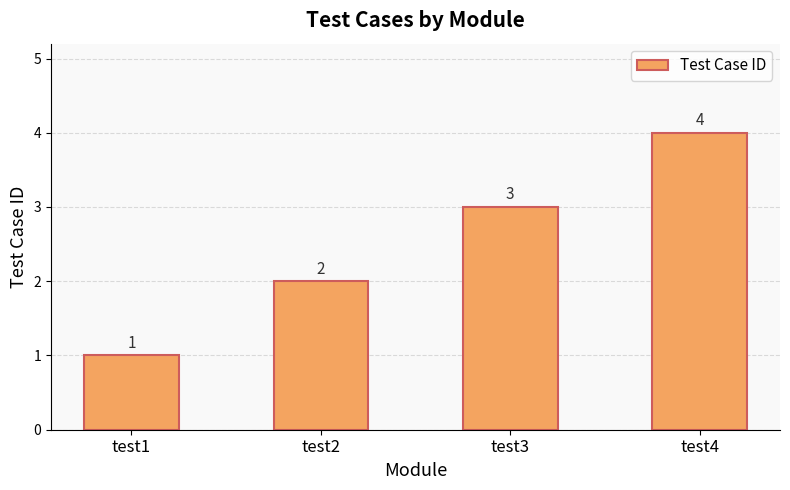

Between test4 and test1, which is larger?

test4